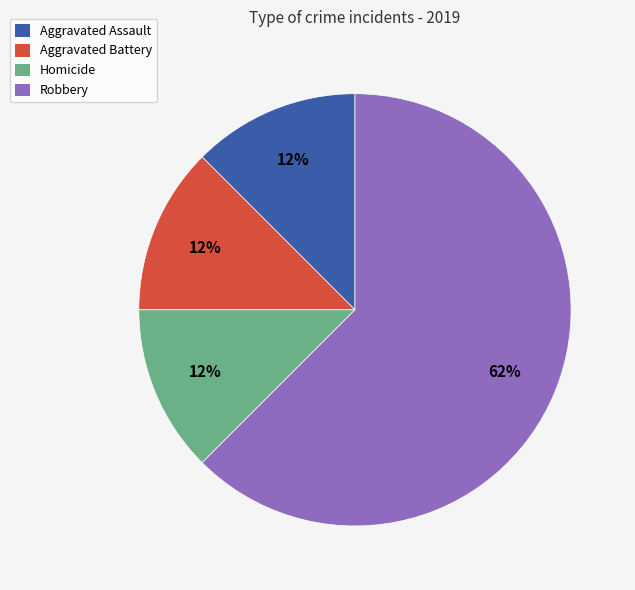

Which category has the biggest portion of the pie?

Robbery